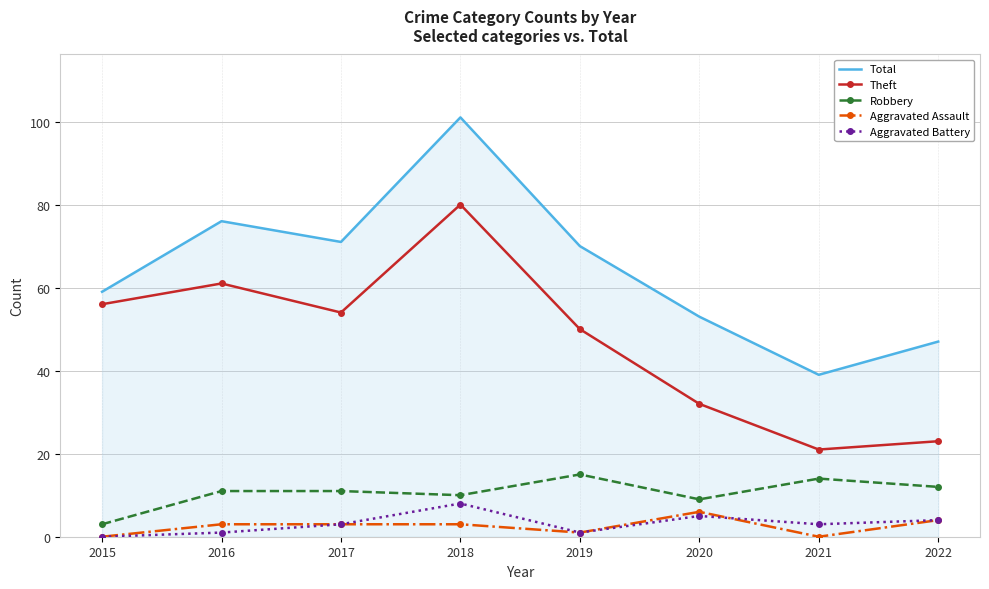

What is the spread (max minus min) of values at 2016?

75